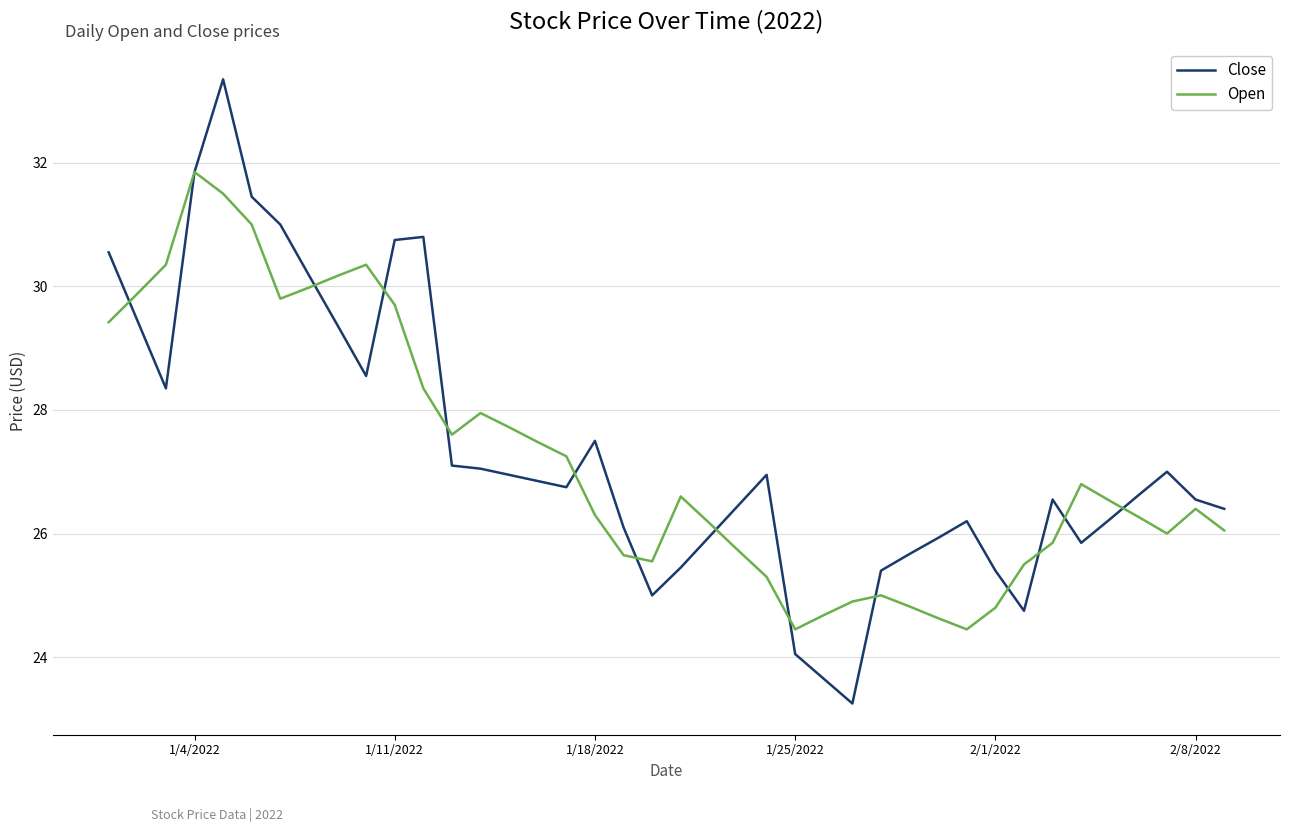

How many lines are shown in the chart?

2